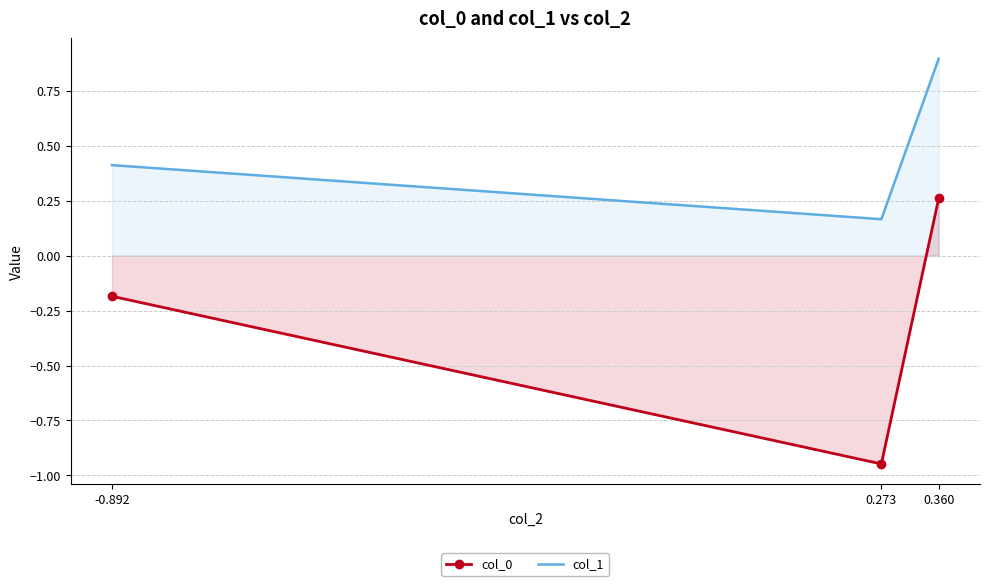

List the series in order of their peak value, lowest first.

col_0, col_1